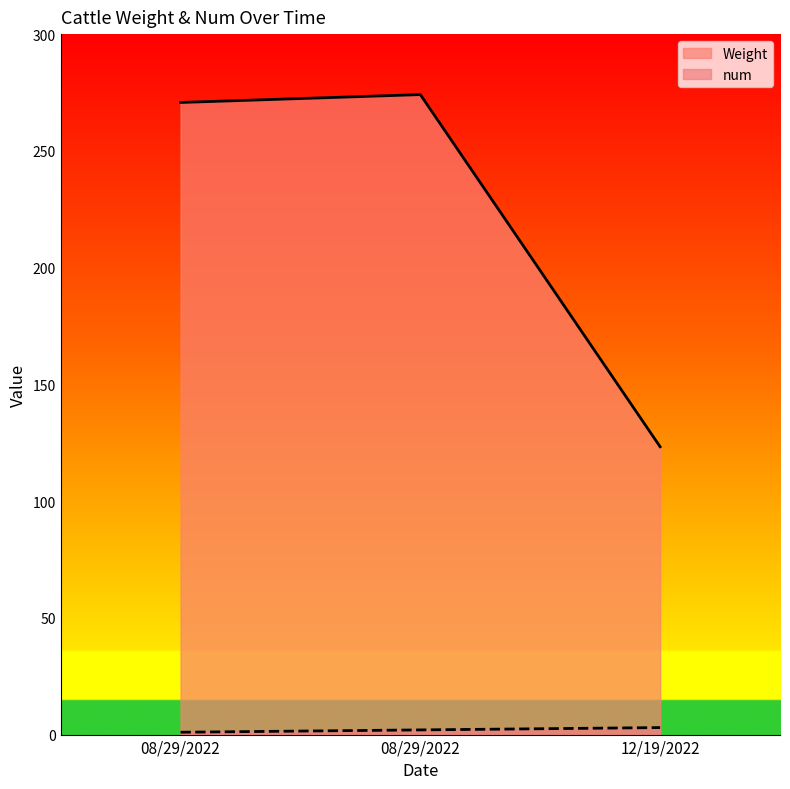

How many values in the Weight series are below 270?

1